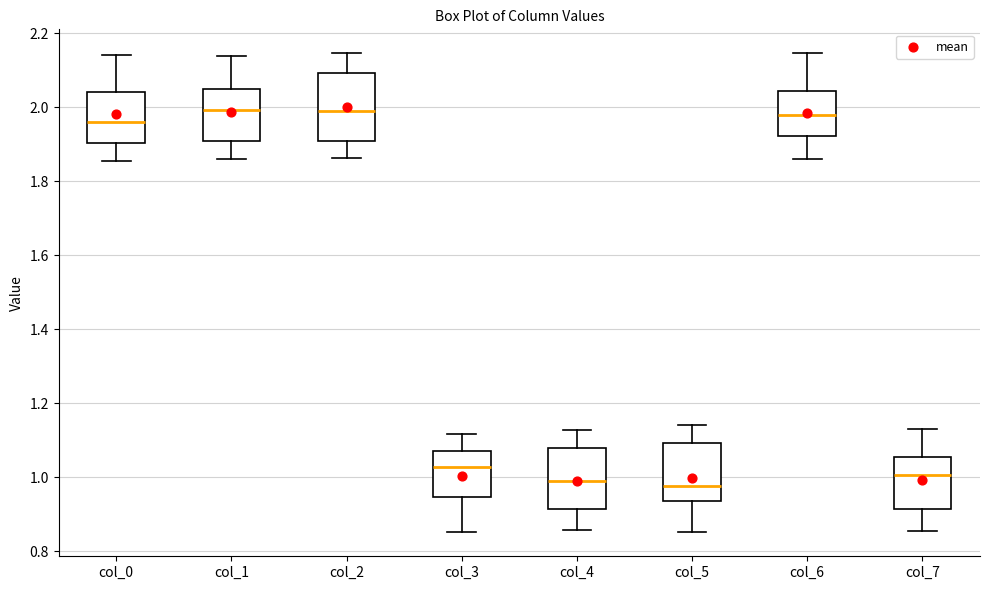

Where is the upper edge of the box for col_7 on the y-axis? The values are not printed on the chart, so give them approximately, as read against the axis.

1.06